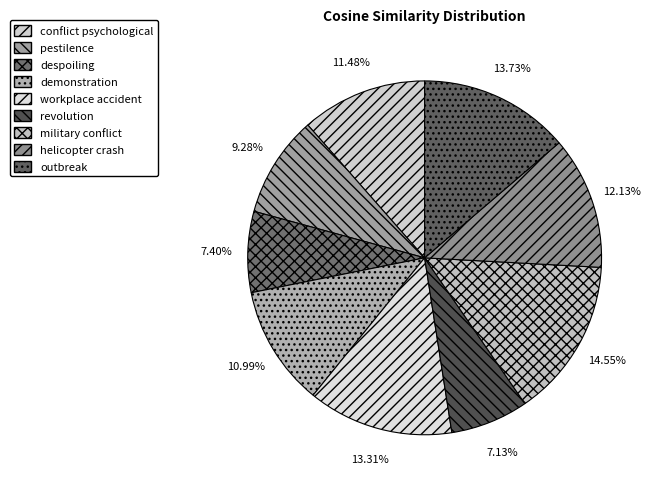

What is the total percentage of outbreak and demonstration?

24.7%